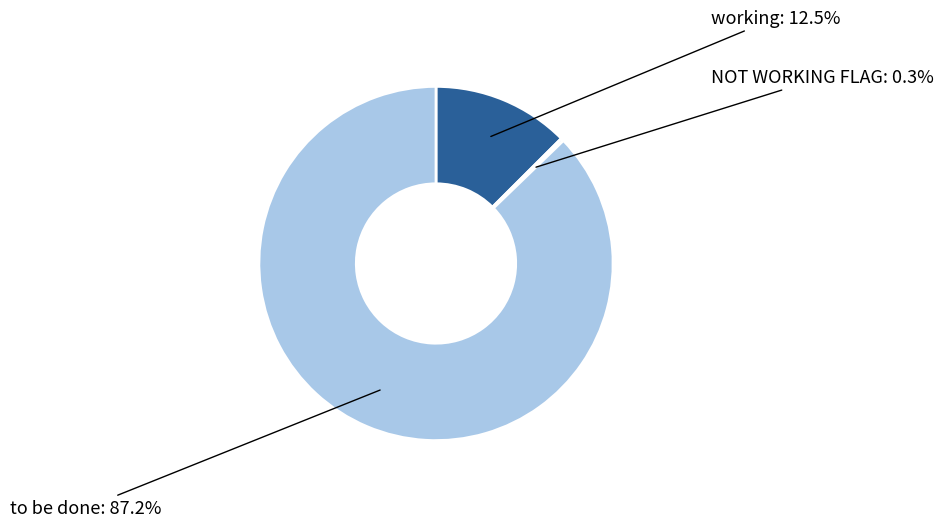

Combined, what portion of the pie is working and to be done?

99.7%